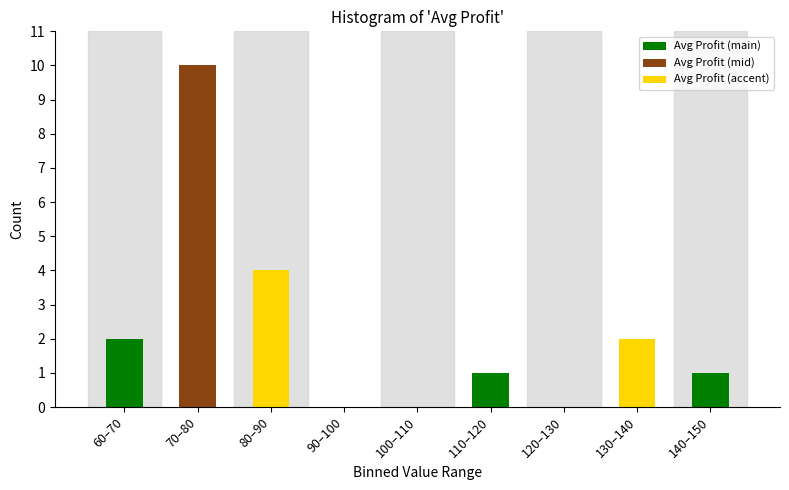

Reading left to right, what are all the values shown in this chart?

60–70=2	70–80=10	80–90=4	90–100=0	100–110=0	110–120=1	120–130=0	130–140=2	140–150=1